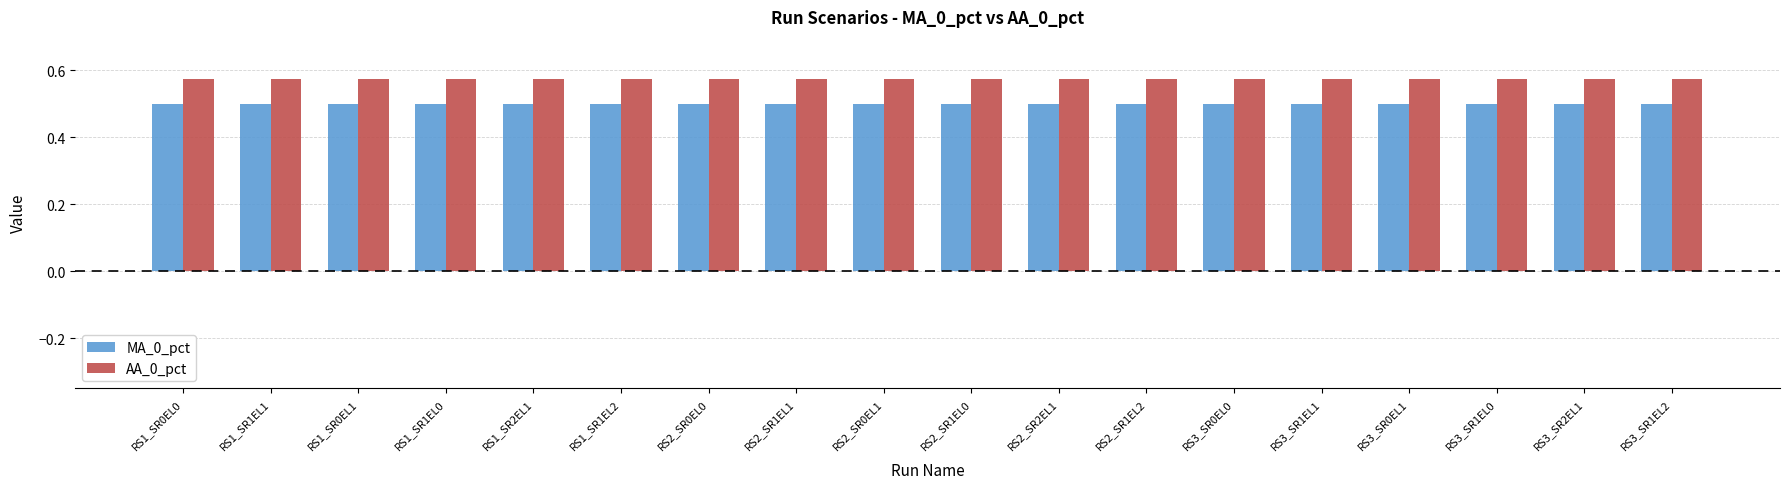

At RS3_SR0EL1, list the series in order from largest to smallest.

AA_0_pct, MA_0_pct